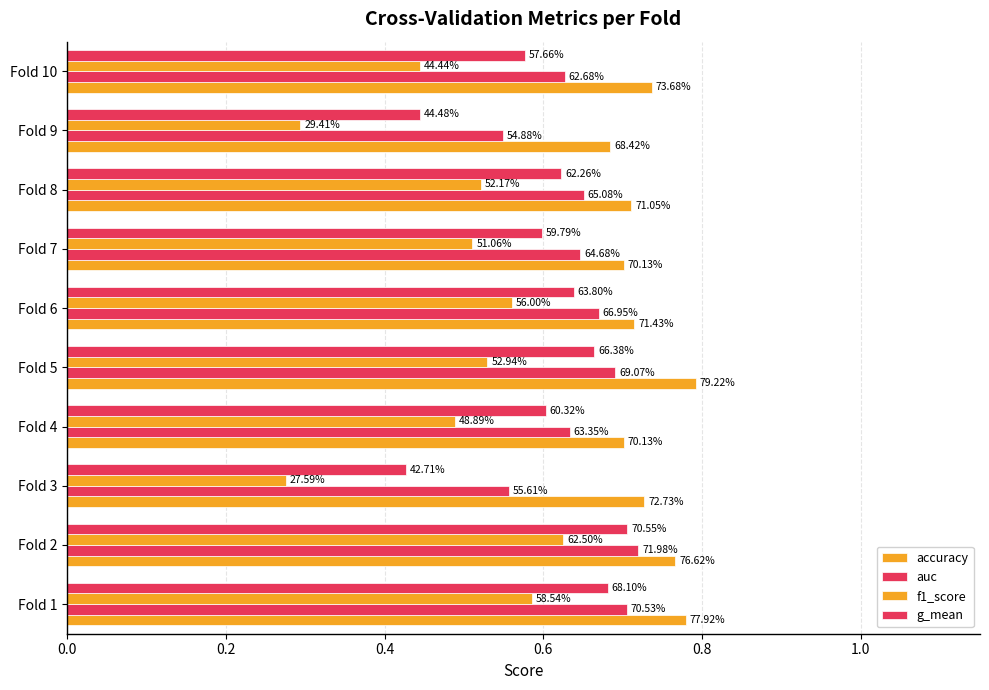

What are all the series names shown in the legend?

accuracy, auc, f1_score, g_mean